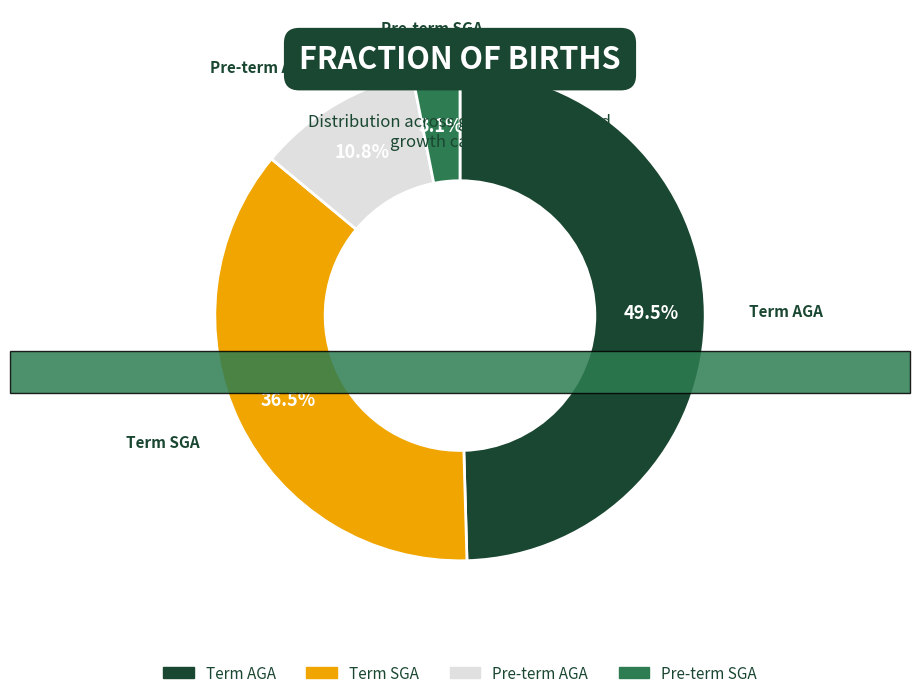

What portion of the pie excludes Pre-term SGA?

96.9%